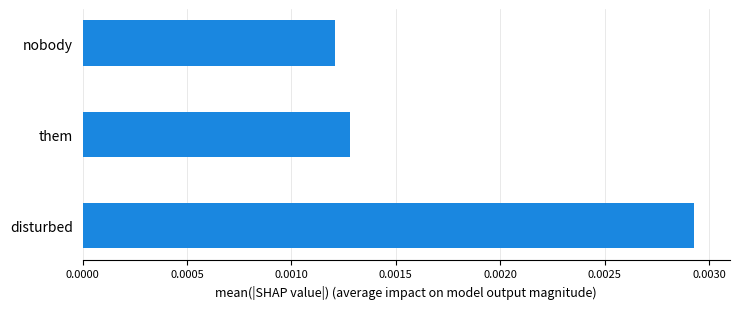

Count the values in the range 0 to 1.

3